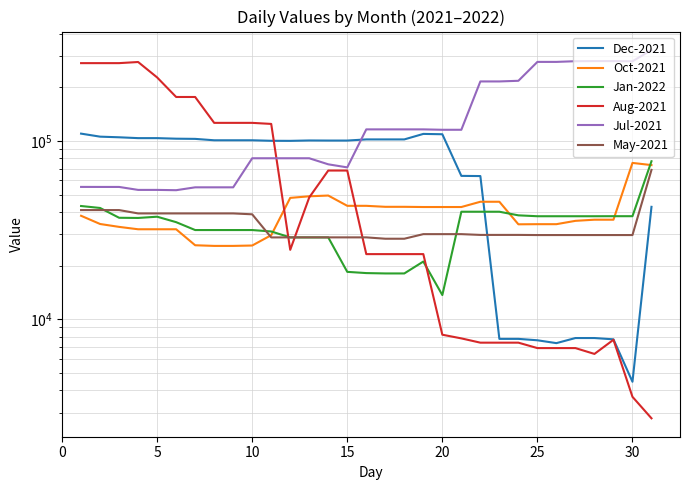

What is the difference between the Oct-2021 values at 0 and 30?

35136